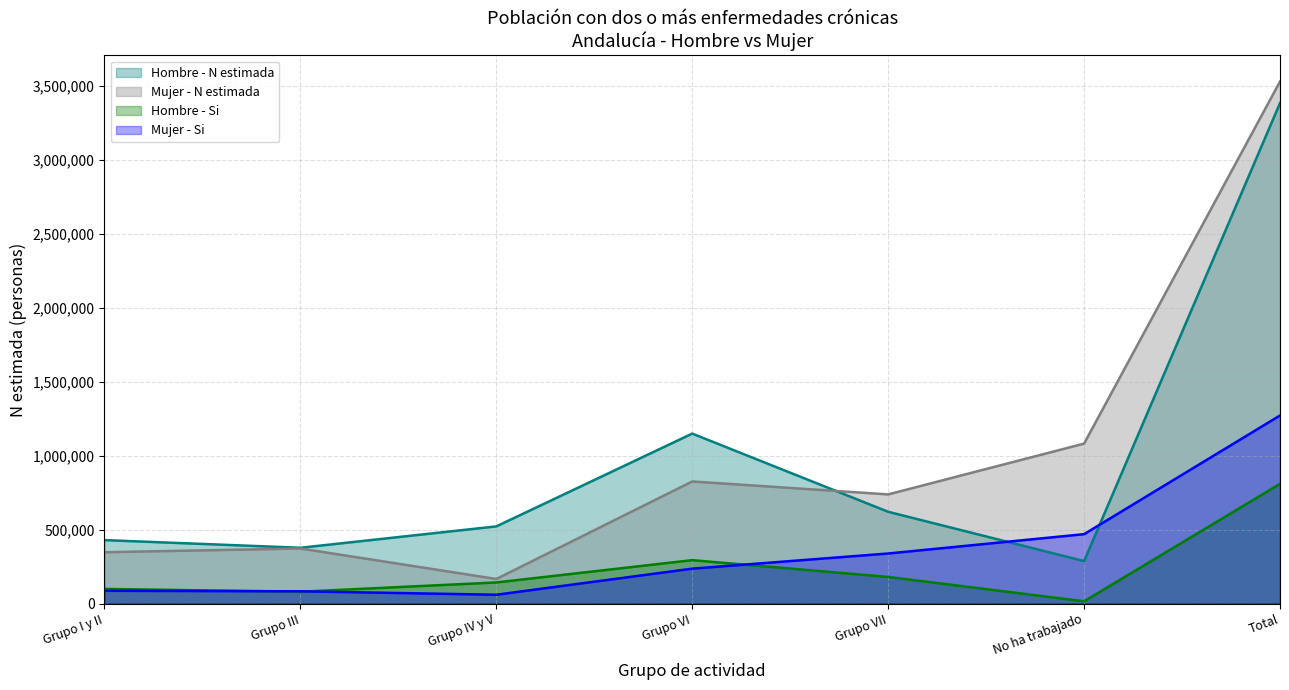

Which has a higher value, No ha trabajado or Grupo I y II?

Grupo I y II